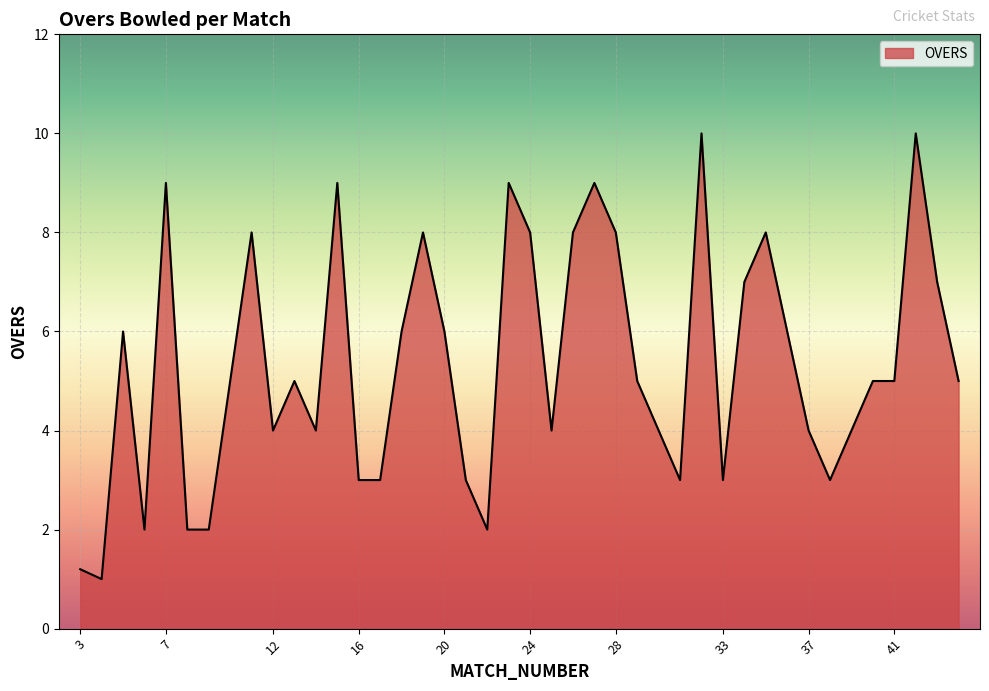

What is the minimum value shown in the chart?

1.0